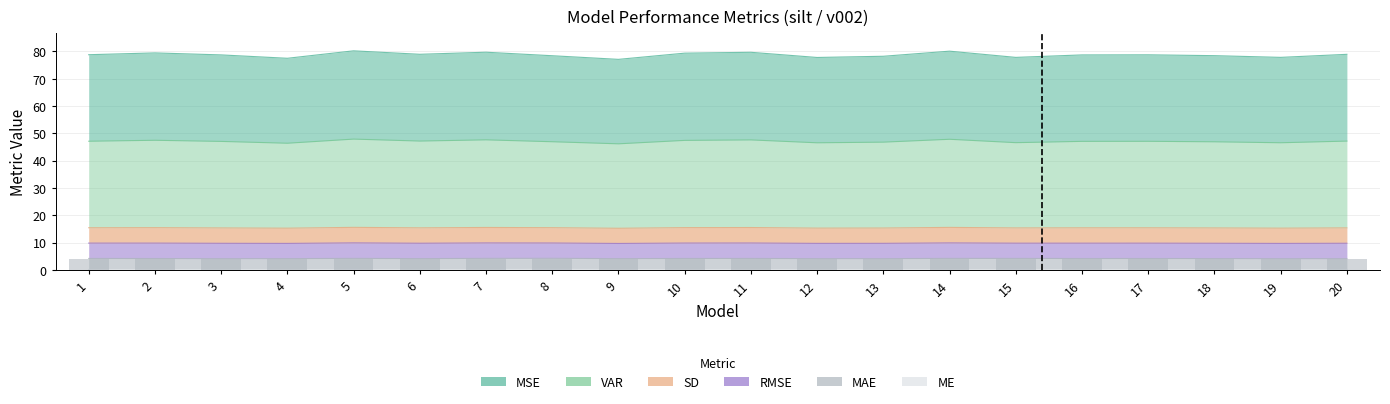

What is the difference between the highest and lowest values at 10?

79.3